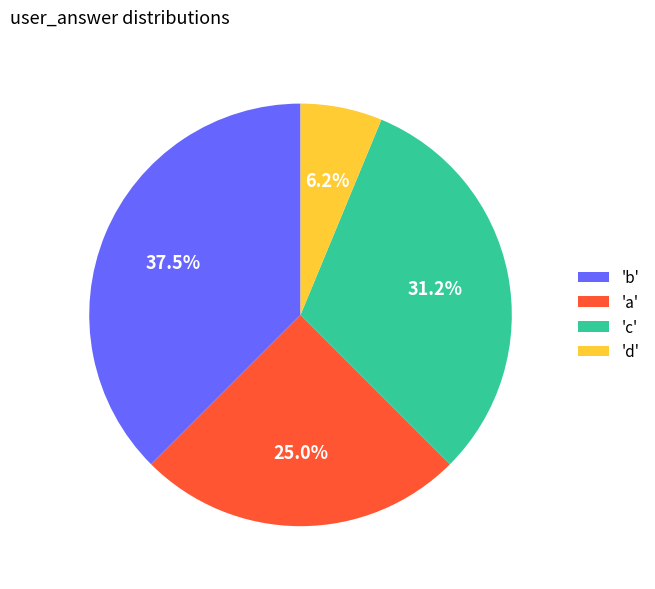

Is there any slice that represents more than half of the pie?

No